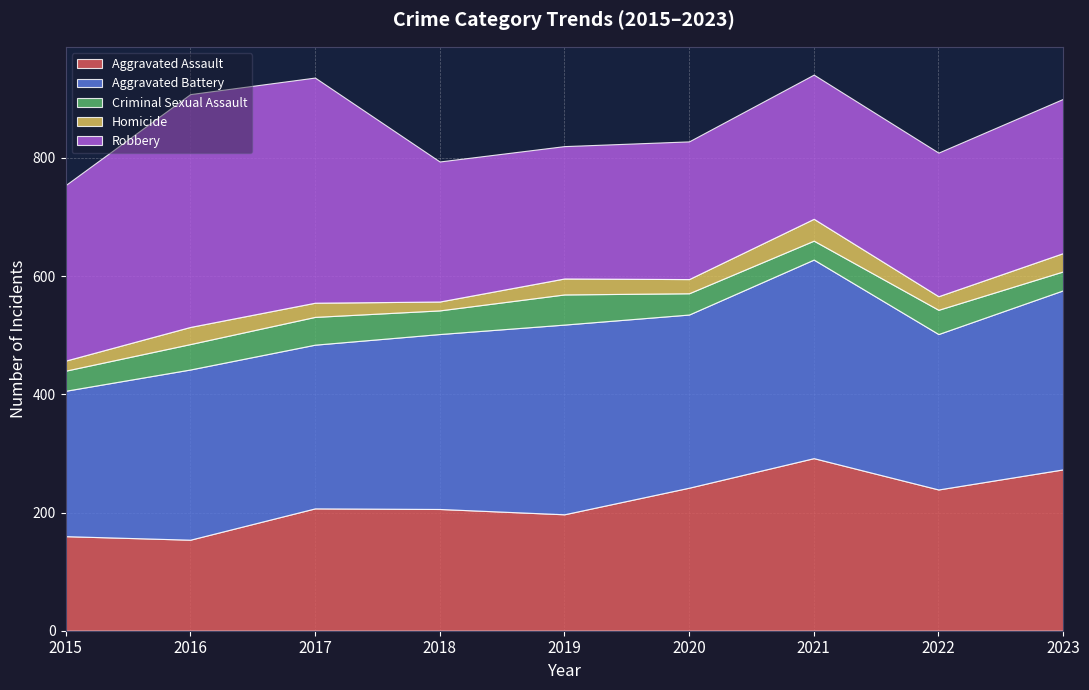

Reading left to right, transcribe all the data shown in this chart.

Aggravated Assault: 160	154	207	206	197	242	292	239	273
Aggravated Battery: 246	288	277	296	321	293	336	263	303
Criminal Sexual Assault: 34	43	47	40	51	36	32	41	32
Homicide: 17	29	24	15	27	24	37	23	31
Robbery: 297	394	381	237	224	233	244	243	261